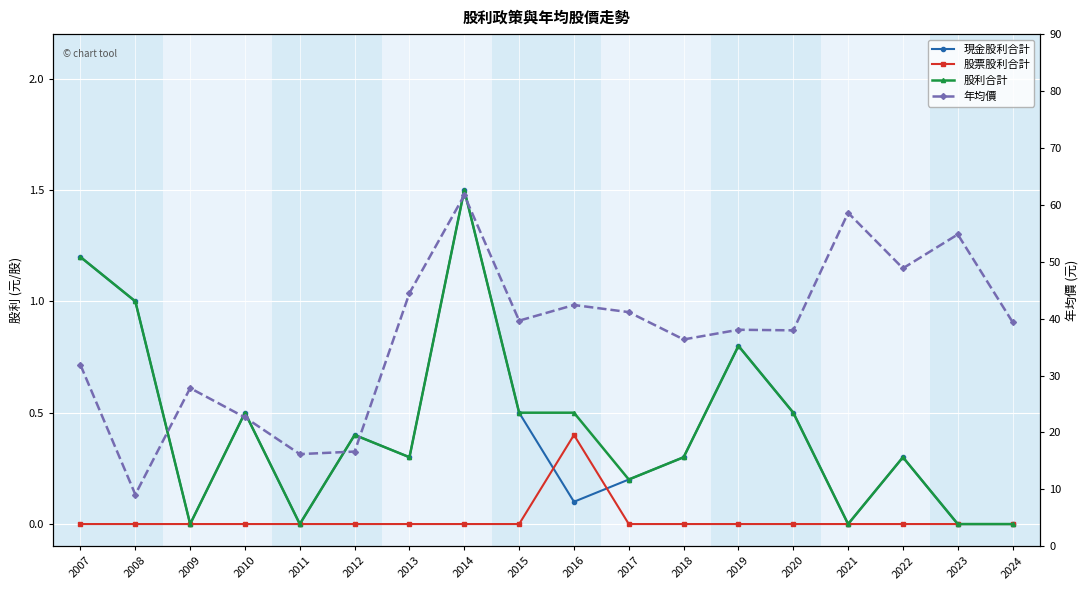

The 股利合計 series shows 1.2 at 2019. True or false?

False